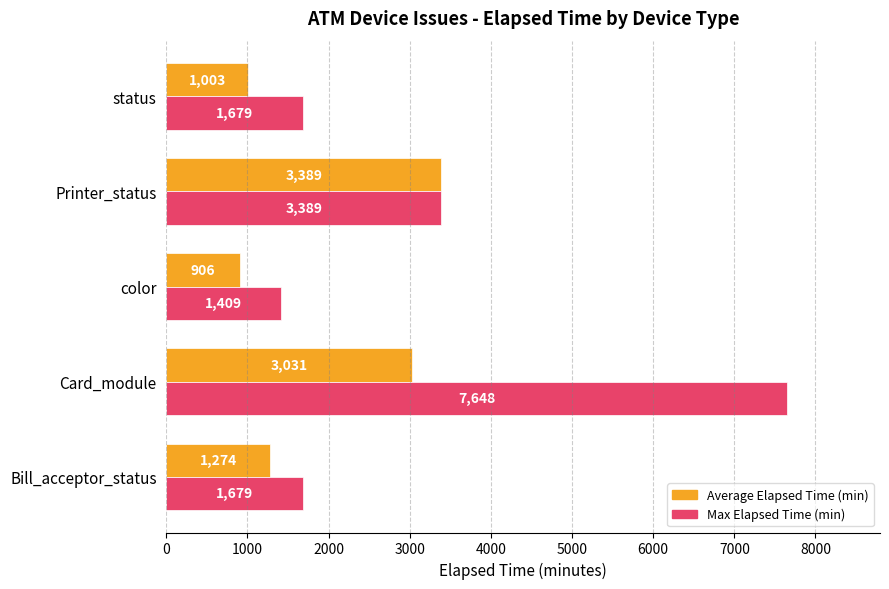

How many values in the Max Elapsed Time (min) series are below 1679?

1